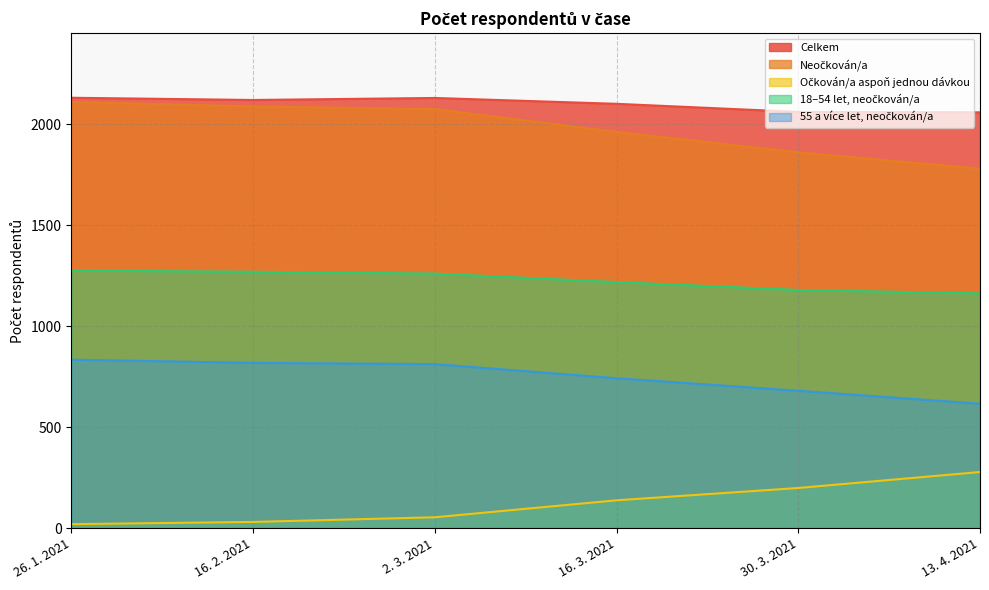

What is the difference between the maximum and minimum values in the Očkován/a aspoň jednou dávkou series?

258